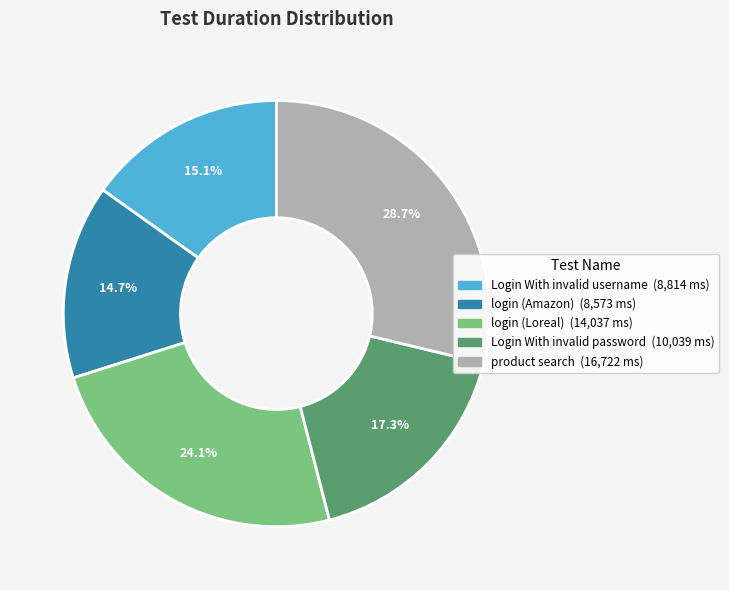

To the nearest percent, what percentage of the pie is Login With invalid username?

15%